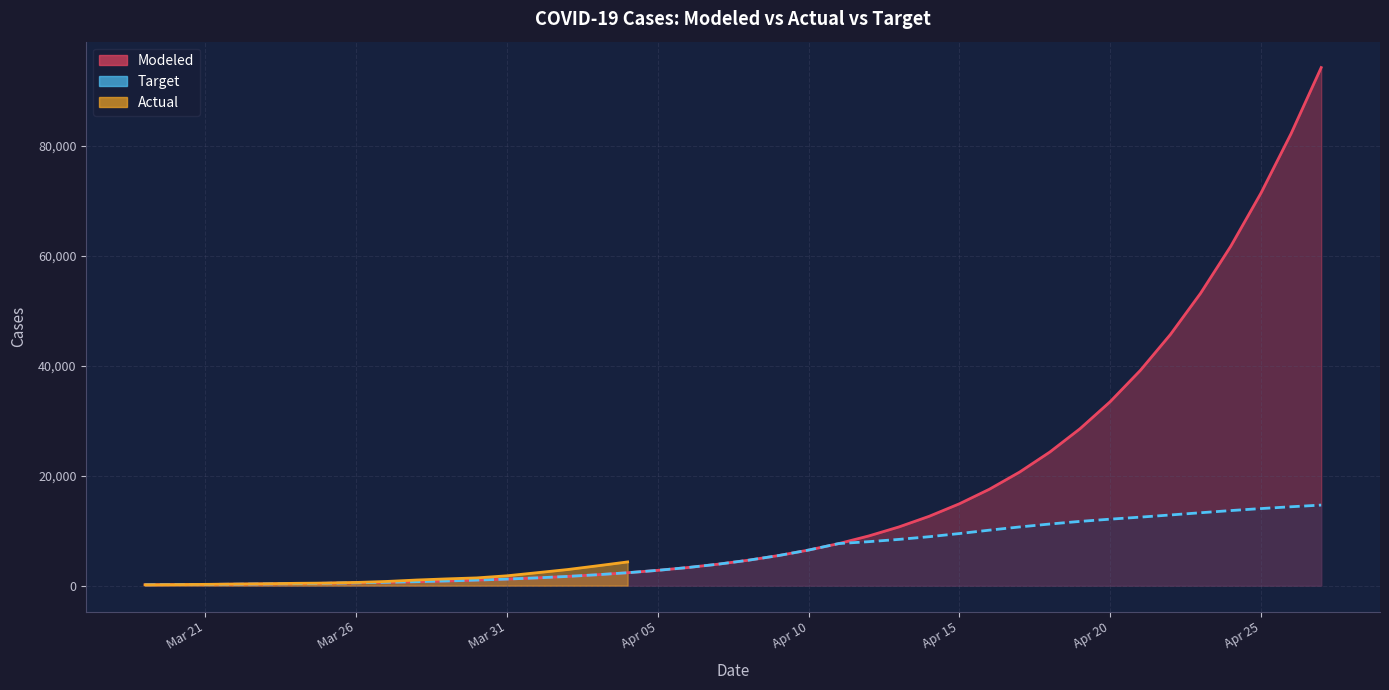

True or false: Target and Modeled cross at least once.

False